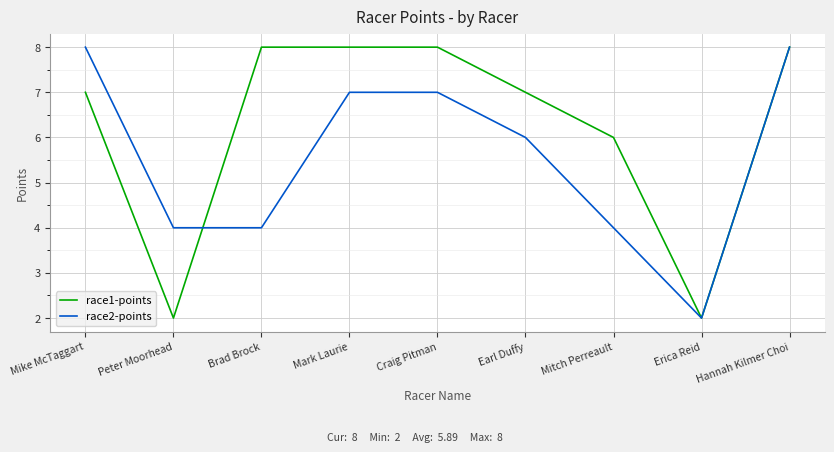

Rank the series by their average value, from lowest to highest.

race2-points, race1-points